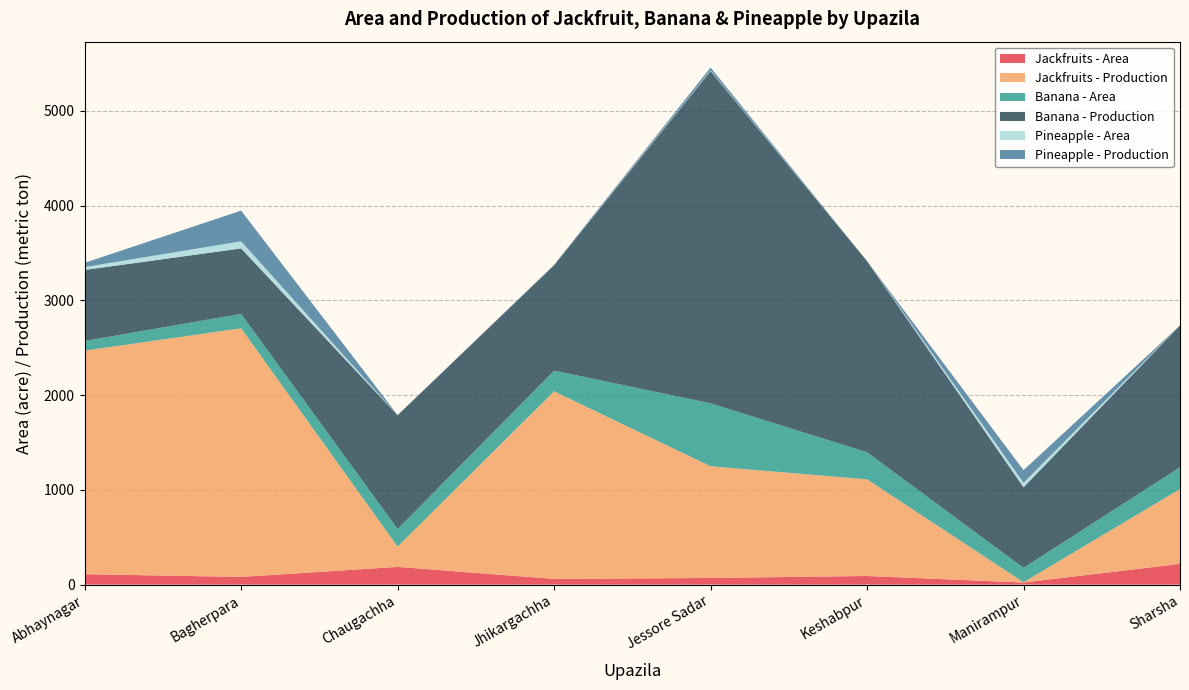

Where does the Pineapple - Area series first go above 7?

Abhaynagar